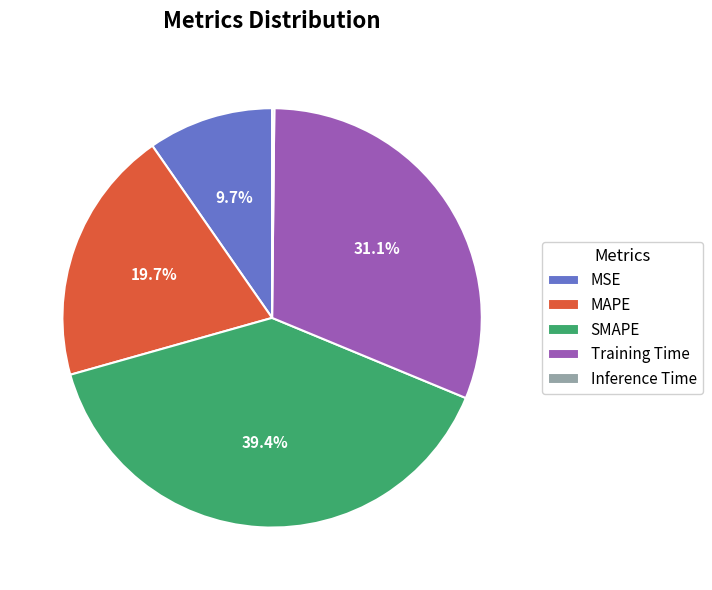

What is the largest slice in the pie chart?

SMAPE